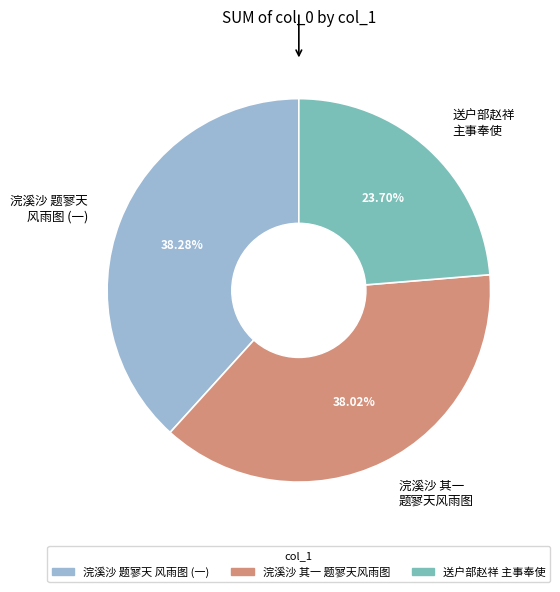

Approximately how many times larger is the value at 浣溪沙 其一 题寥天风雨图 compared to 送户部赵祥 主事奉使?

1.6